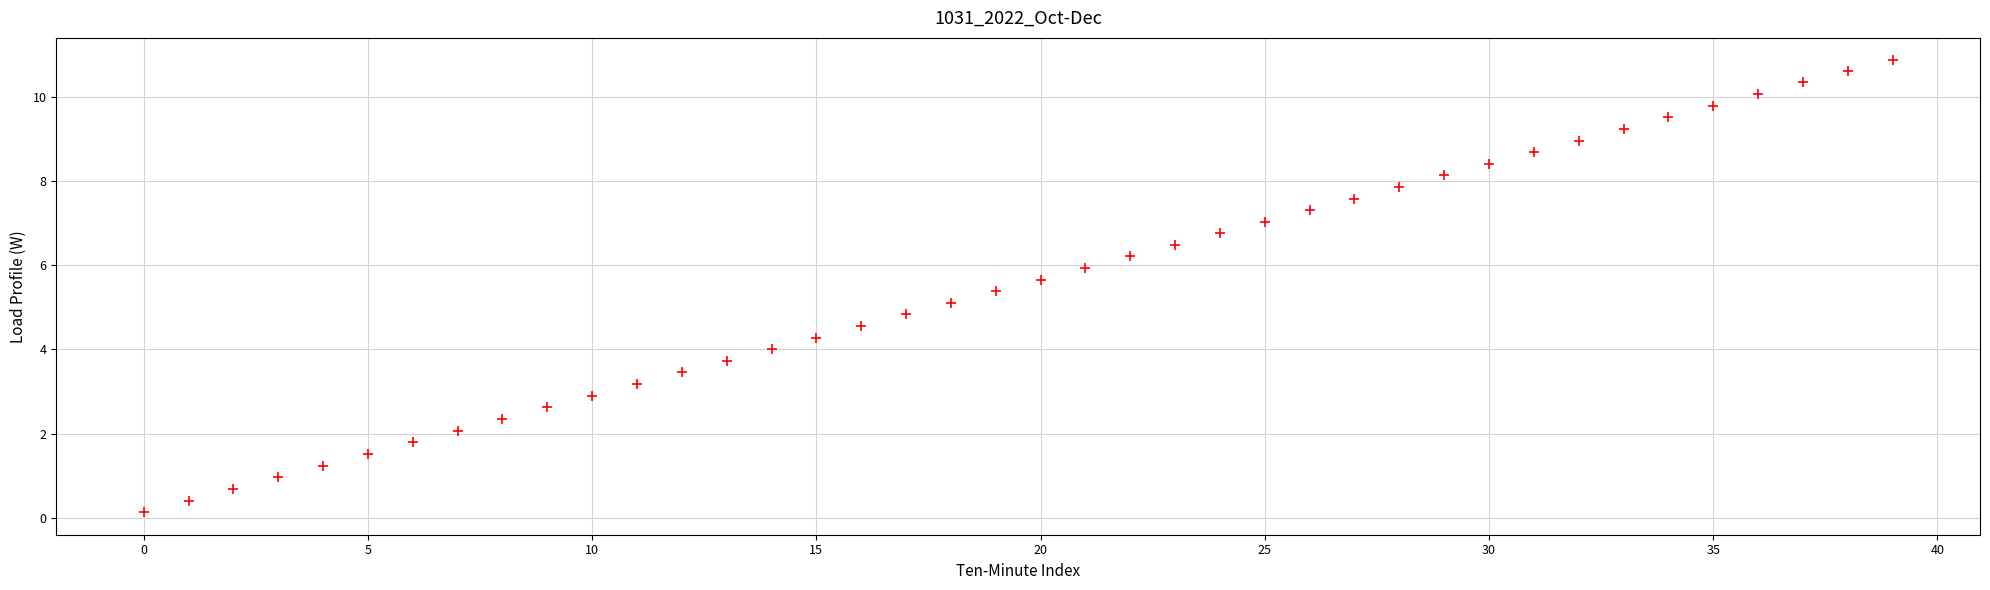

What is the range of Y values (max minus min)?

10.7